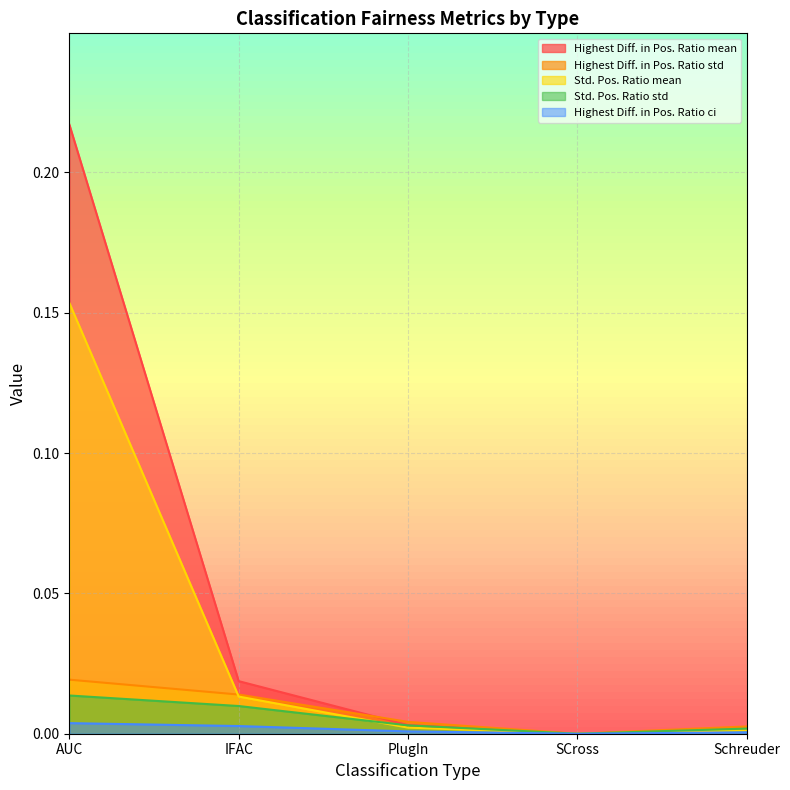

Which category has the highest value in the Highest Diff. in Pos. Ratio ci series?

AUC